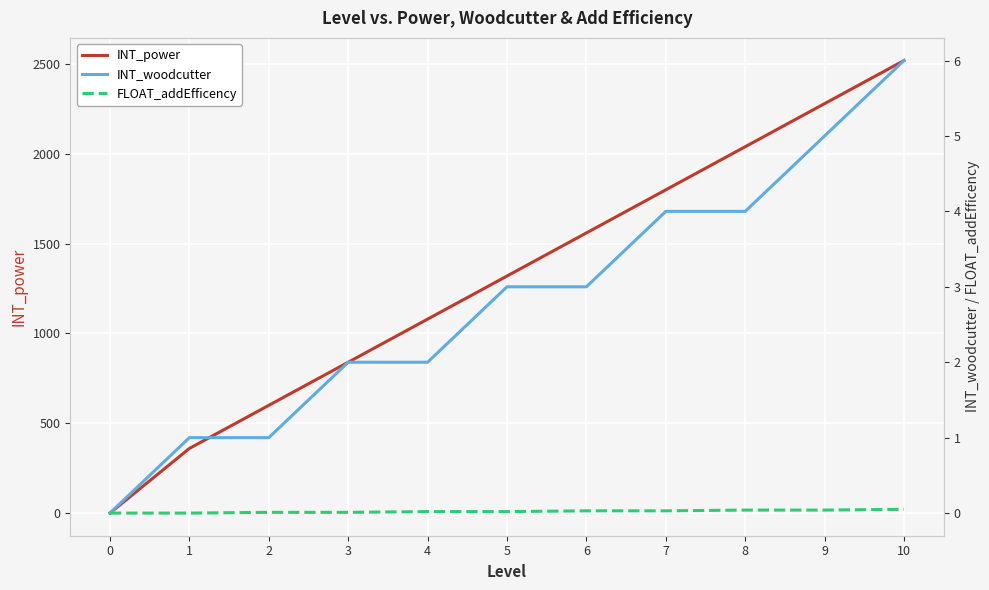

Reading right to left, transcribe all the data shown in this chart.

INT_power: 2520.0	2280.0	2040.0	1800.0	1560.0	1320.0	1080.0	840.0	600.0	360.0	0.0
INT_woodcutter: 6.0	5.0	4.0	4.0	3.0	3.0	2.0	2.0	1.0	1.0	0.0
FLOAT_addEfficency: 0.1	0.0	0.0	0.0	0.0	0.0	0.0	0.0	0.0	0.0	0.0